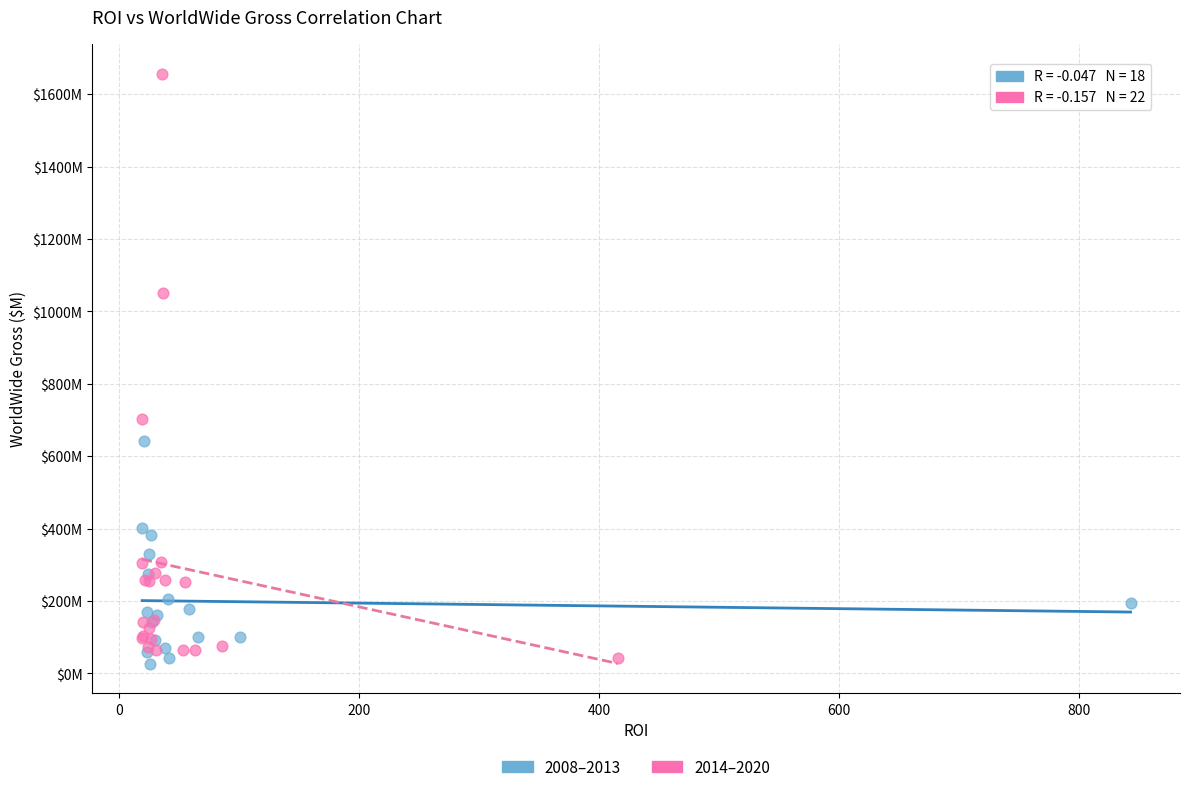

What are all the series names shown in the legend?

2008–2013, 2014–2020